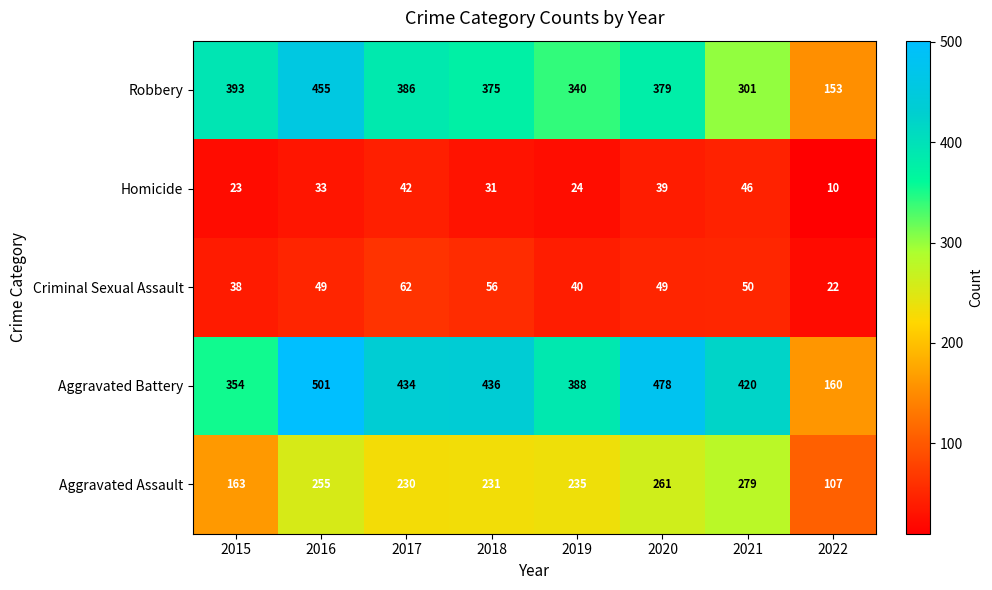

What is the spread (max minus min) of values at 2016?

468